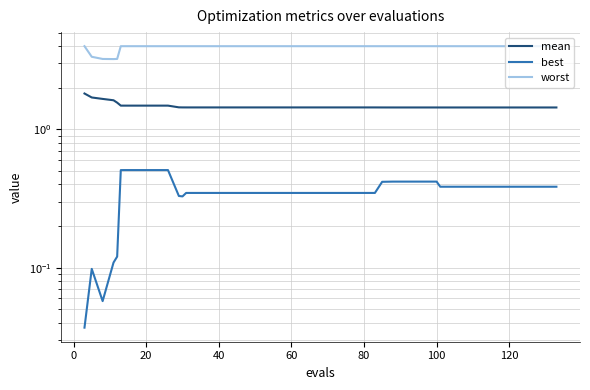

In worst, how many points are lower than both neighbors (excluding endpoints)?

1